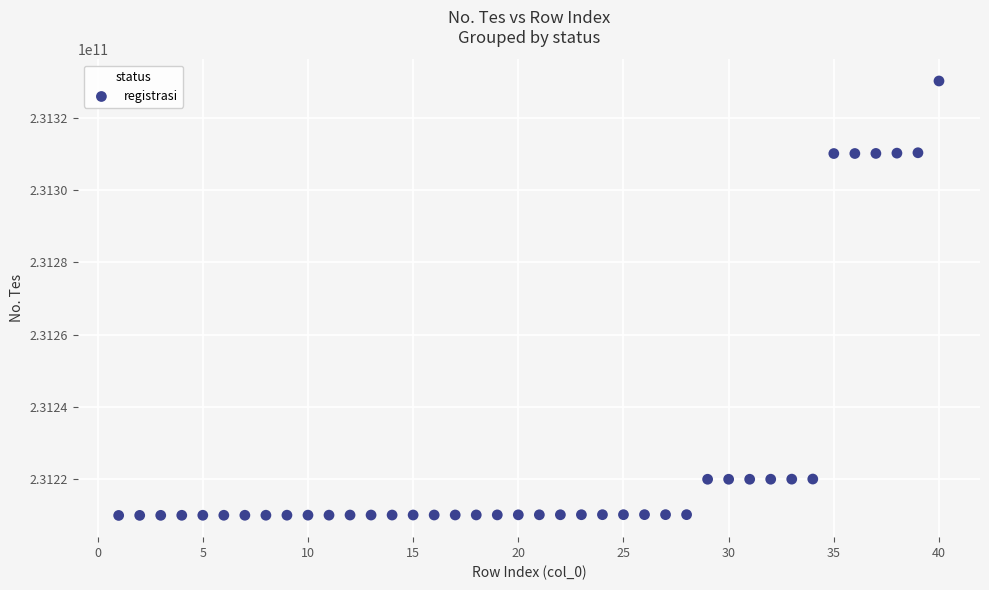

What is the range of X values (max minus min)?

39